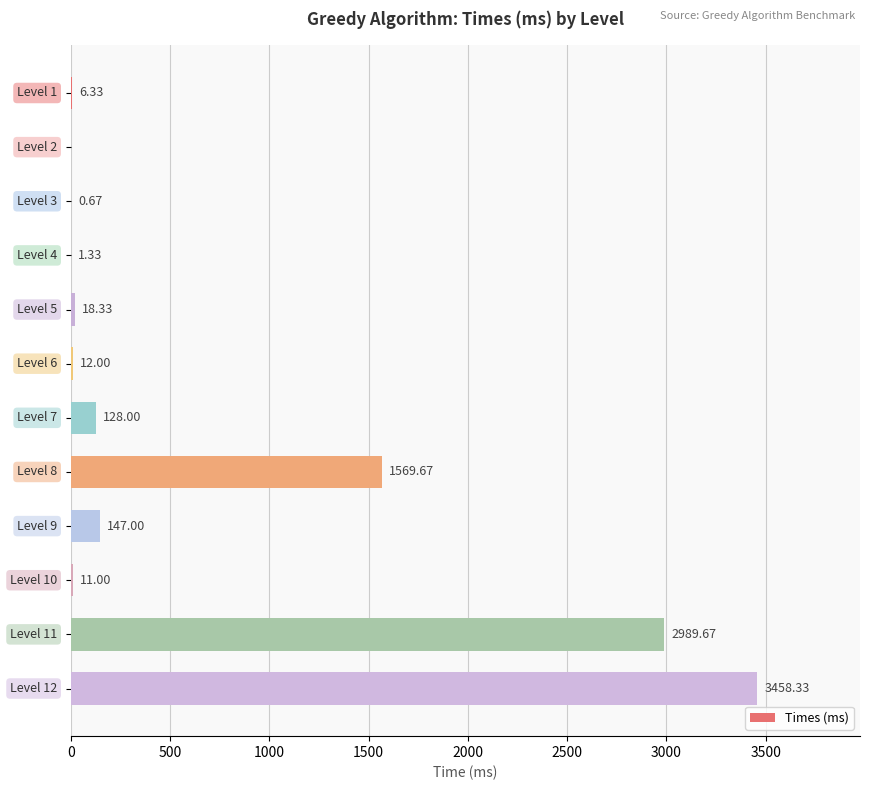

What is the sum of all values?

8342.3